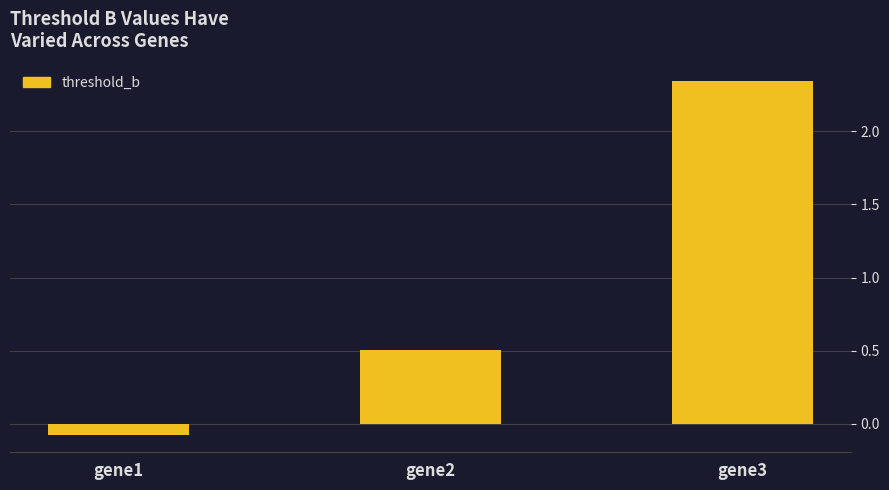

Are the bars horizontal?

No